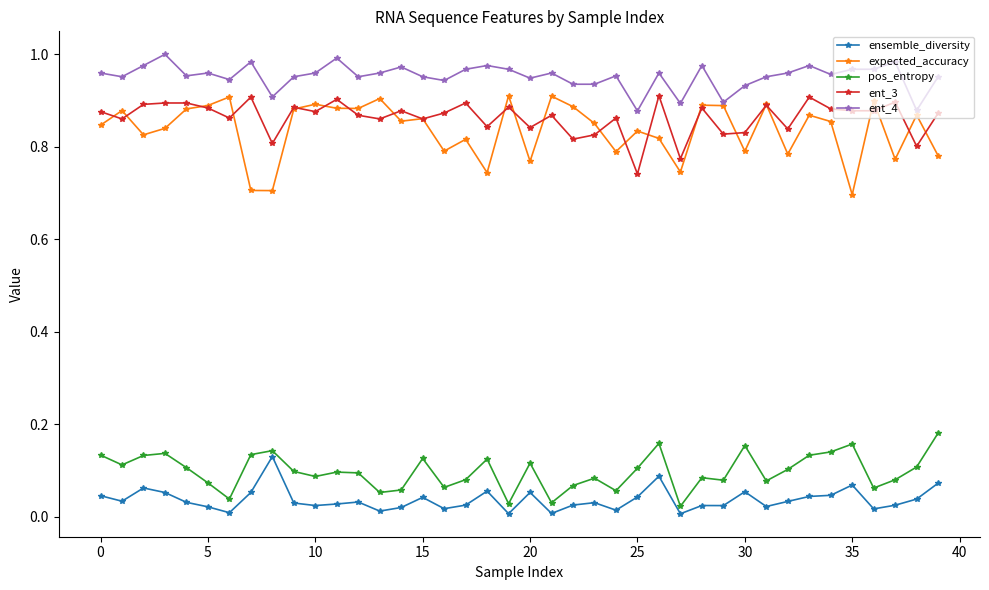

True or false: ensemble_diversity has more than 1 points higher than both neighbors.

True